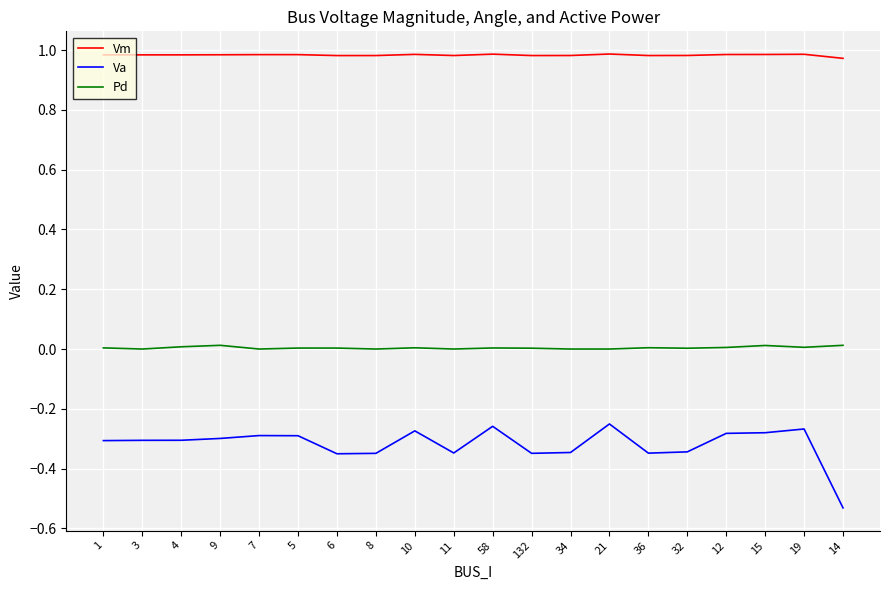

Which label corresponds to the smallest value in the chart?

14